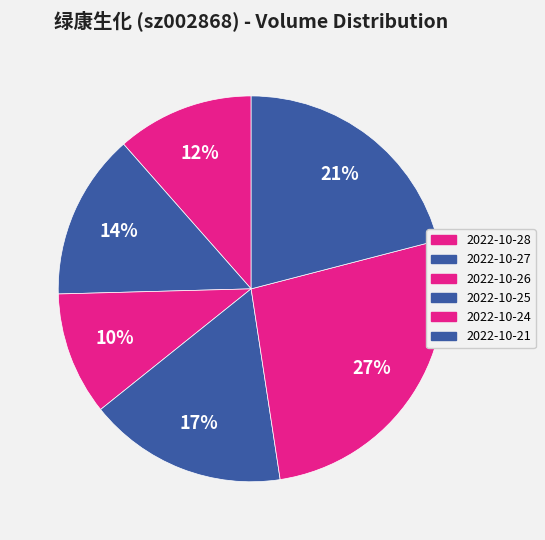

Rank the categories by value from highest to lowest.

2022-10-24, 2022-10-21, 2022-10-25, 2022-10-27, 2022-10-28, 2022-10-26